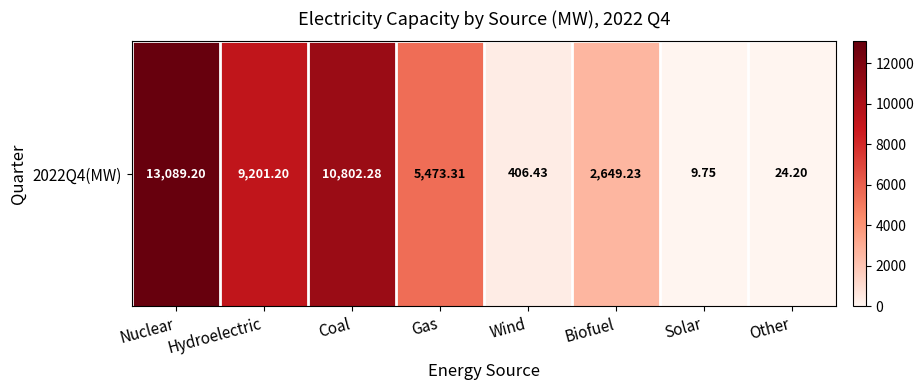

What is the difference between the second highest and second lowest values?

10778.1